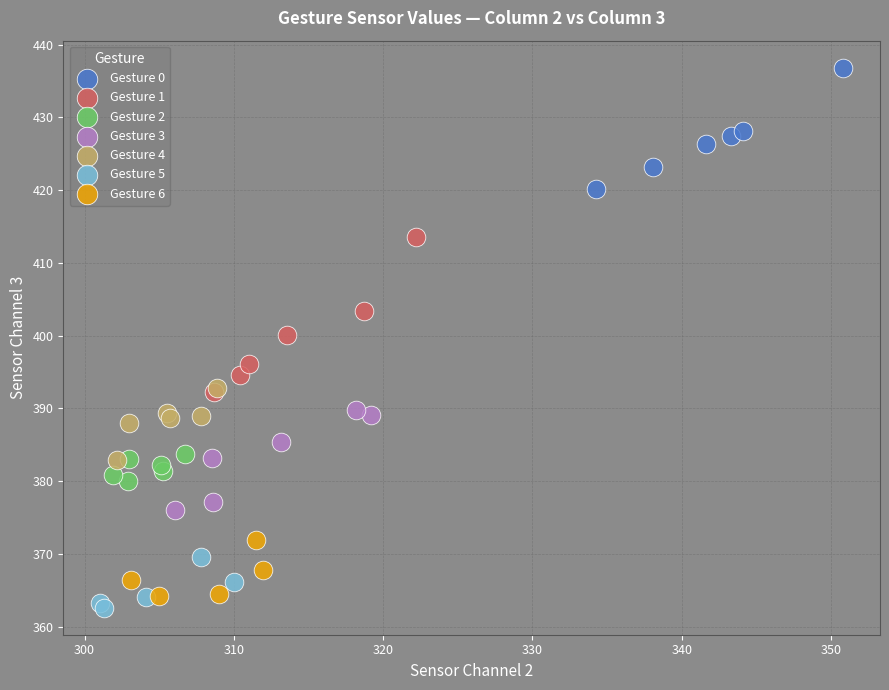

Which series contains the highest Y value?

Gesture 0